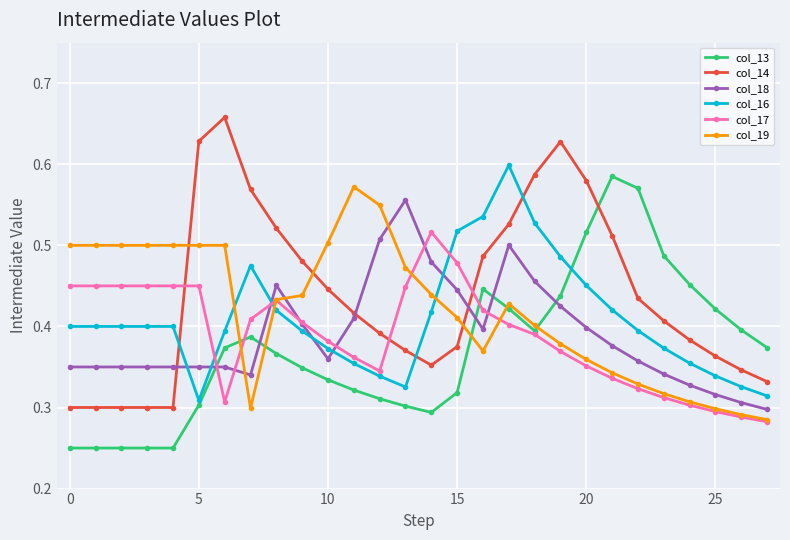

True or false: col_16 and col_19 intersect in this chart.

True